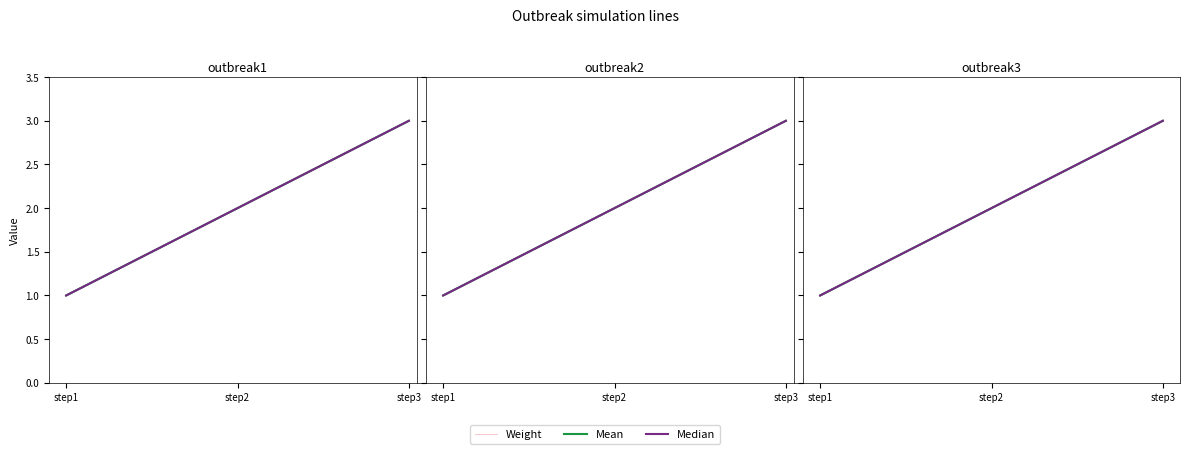

Is it true that Mean equals 2 at step1?

False